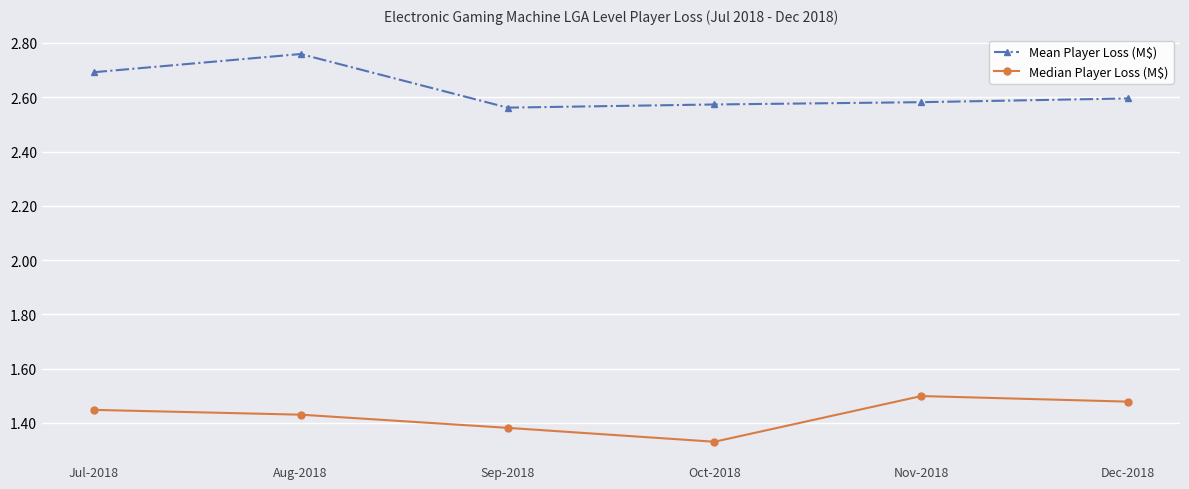

Which series changed the most between Jul-2018 and Sep-2018?

Mean Player Loss (M$)